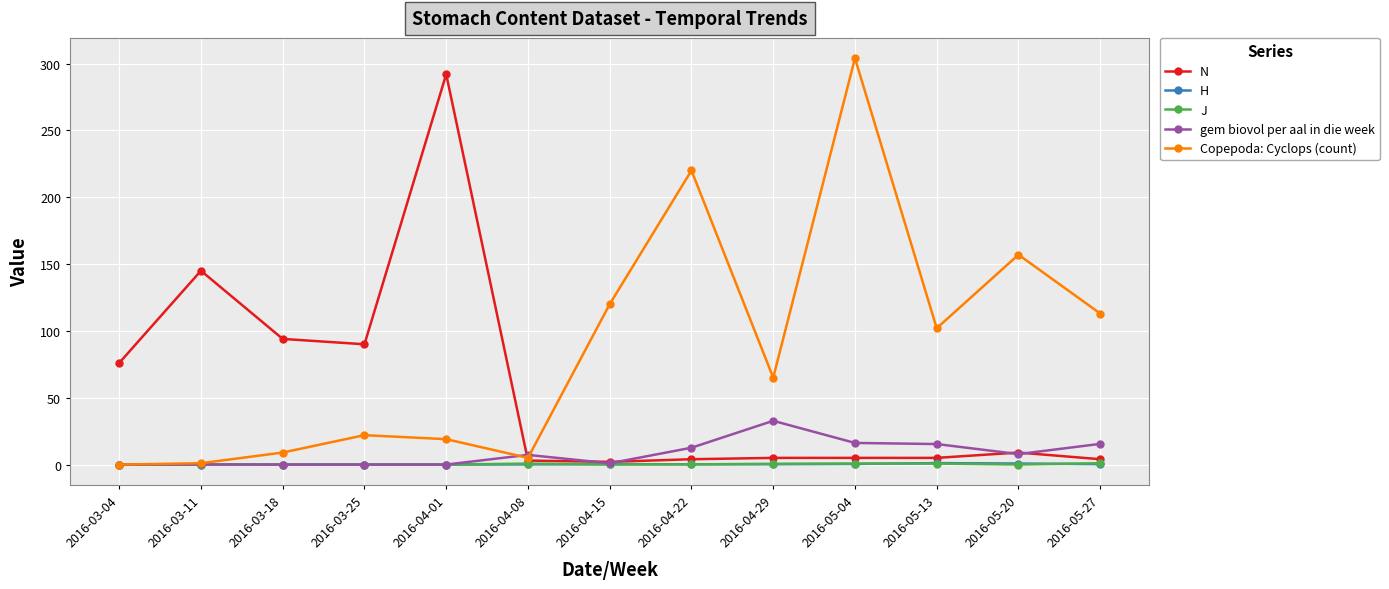

Where is the first local minimum for N?

2016-03-25